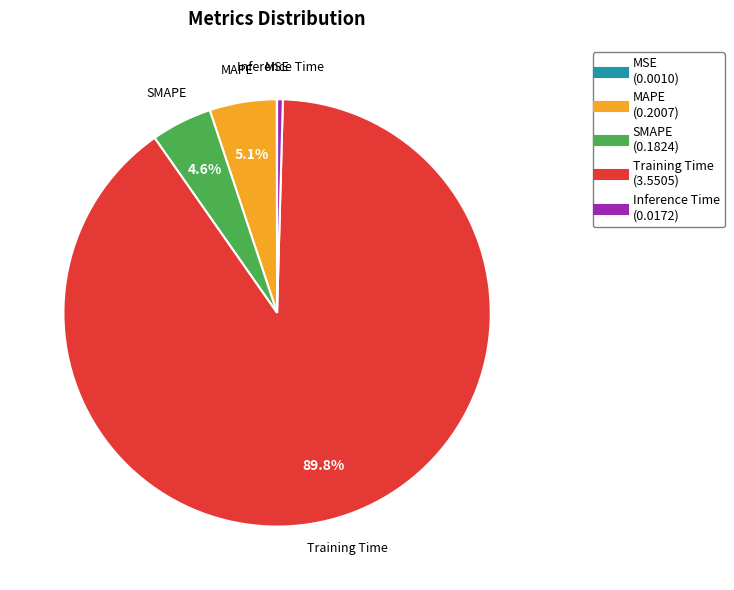

Which slice is the largest?

Training Time